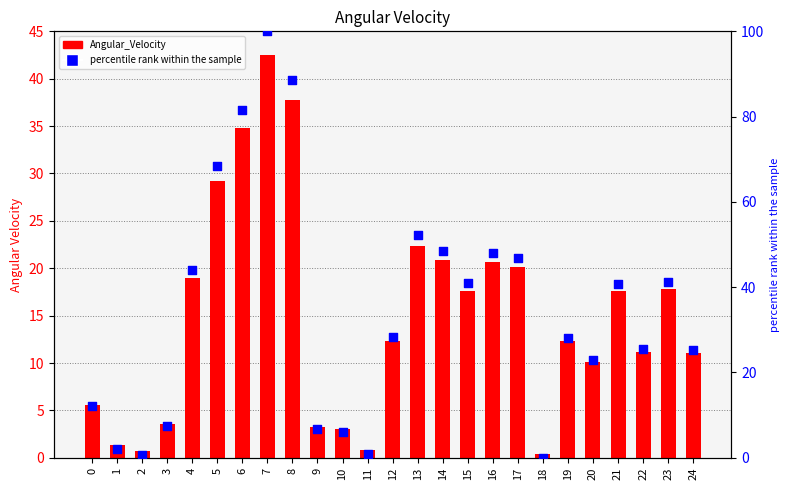

Which series has the widest spread of Y values?

percentile rank within the sample